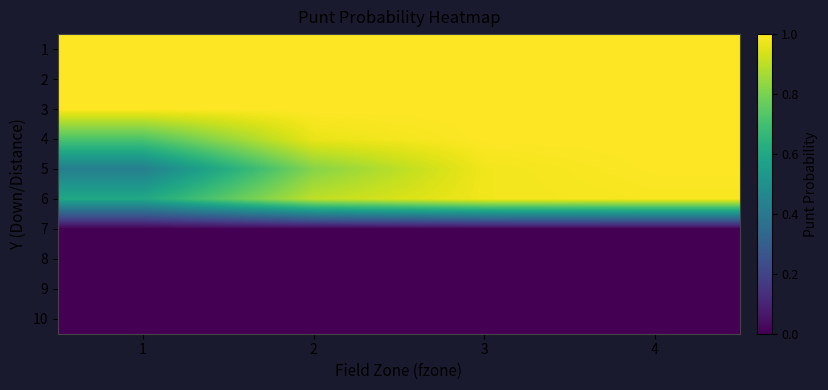

List the series in order of their peak value, highest first.

1, 2, 3, 4, 5, 6, 7, 8, 9, 10